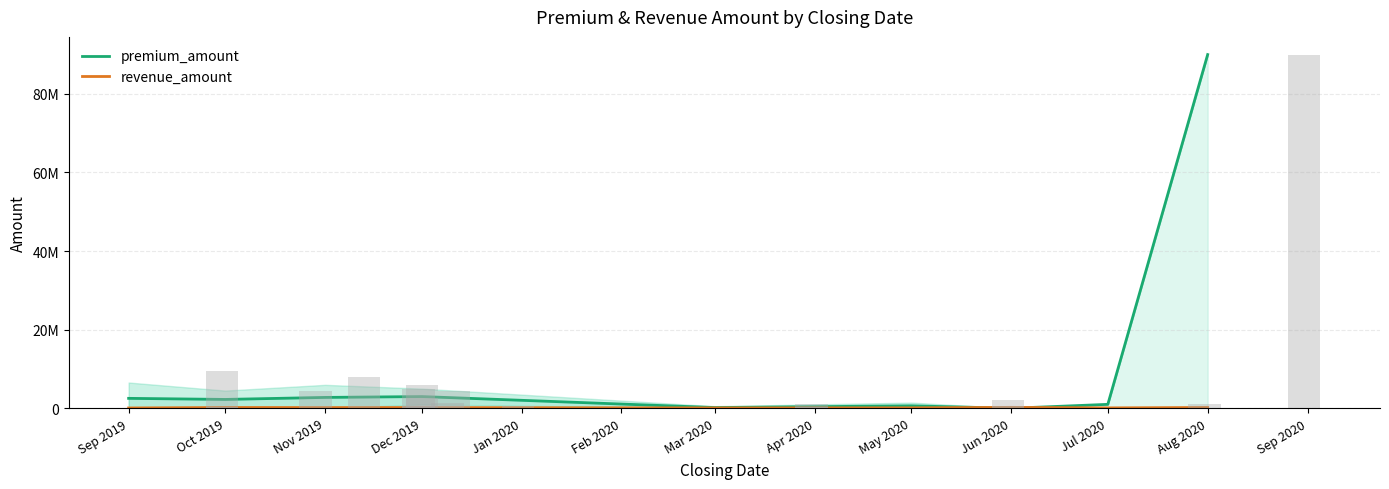

How many distinct data groups are displayed?

2